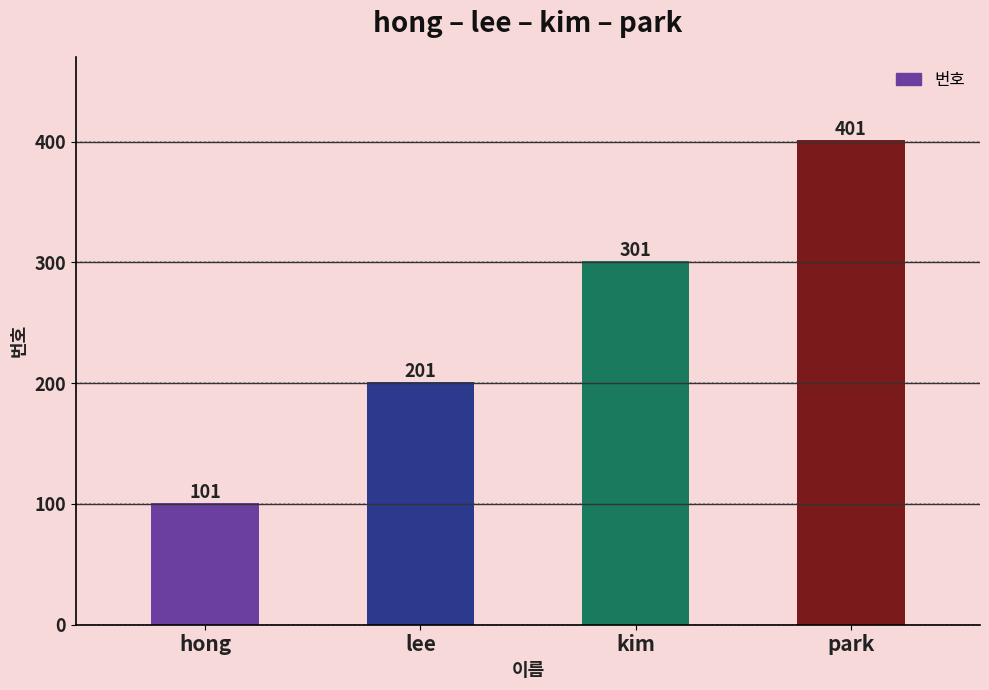

What is the difference between the second highest and minimum values?

200